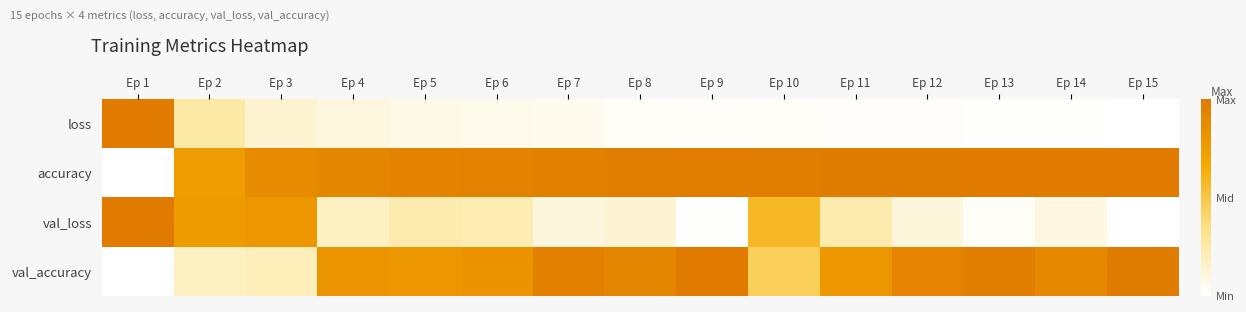

List the series in order of their peak value, lowest first.

loss, accuracy, val_loss, val_accuracy